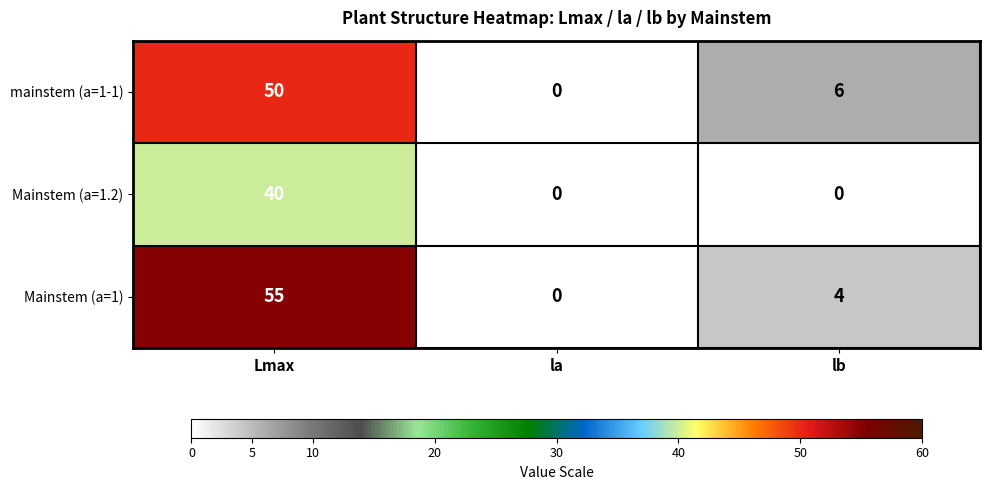

Count the mainstem (a=1-1) values in the range 0 to 50.

3